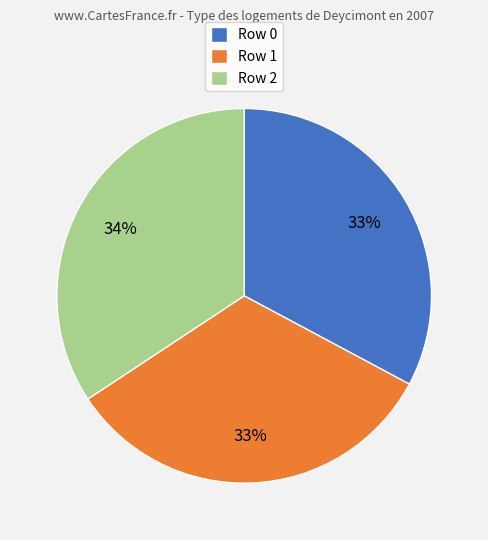

To the nearest percent, what is the average slice percentage?

33%